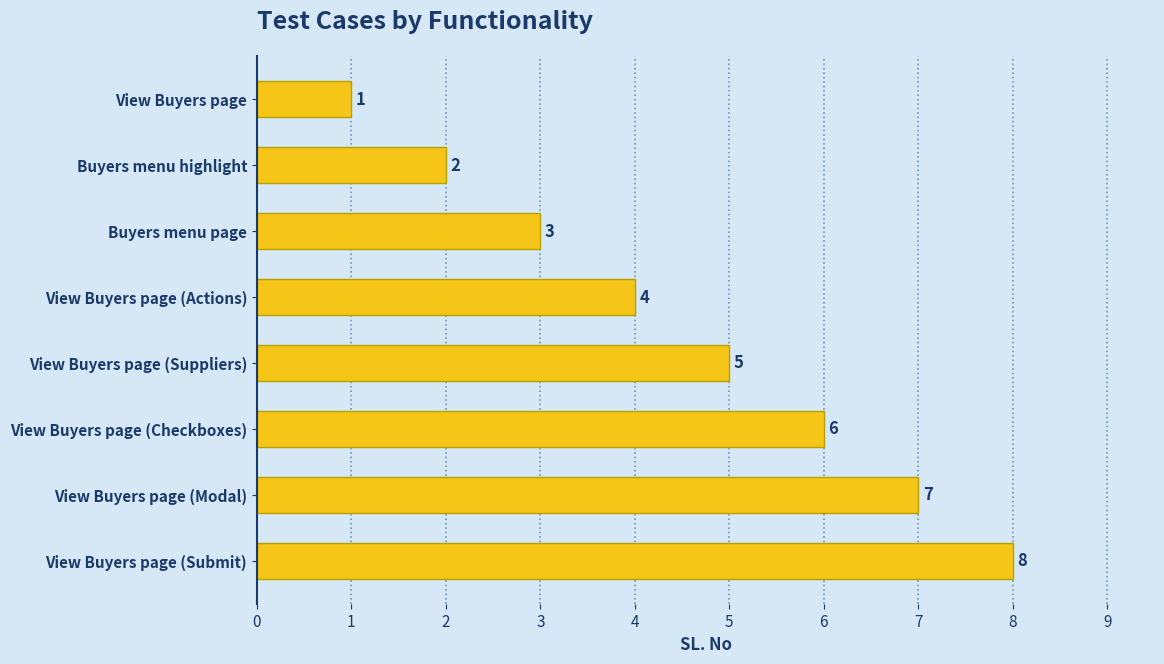

List the labels in order of value, smallest first.

View Buyers page, Buyers menu highlight, Buyers menu page, View Buyers page (Actions), View Buyers page (Suppliers), View Buyers page (Checkboxes), View Buyers page (Modal), View Buyers page (Submit)